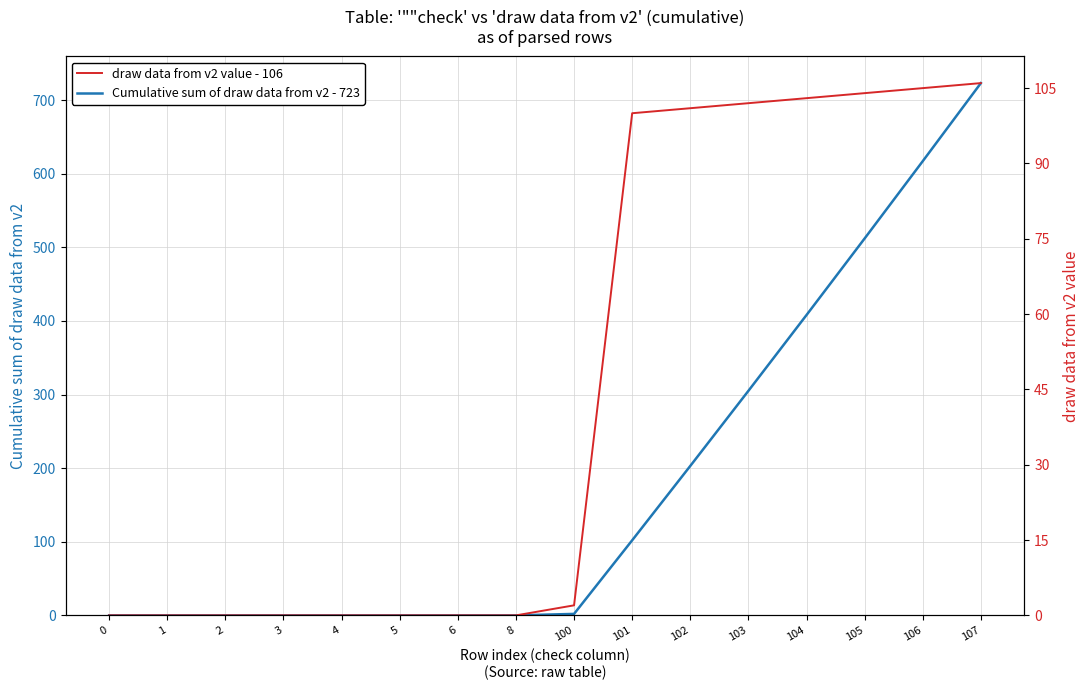

True or false: Cumulative sum of draw data from v2 - 723 and draw data from v2 value - 106 cross at least once.

False